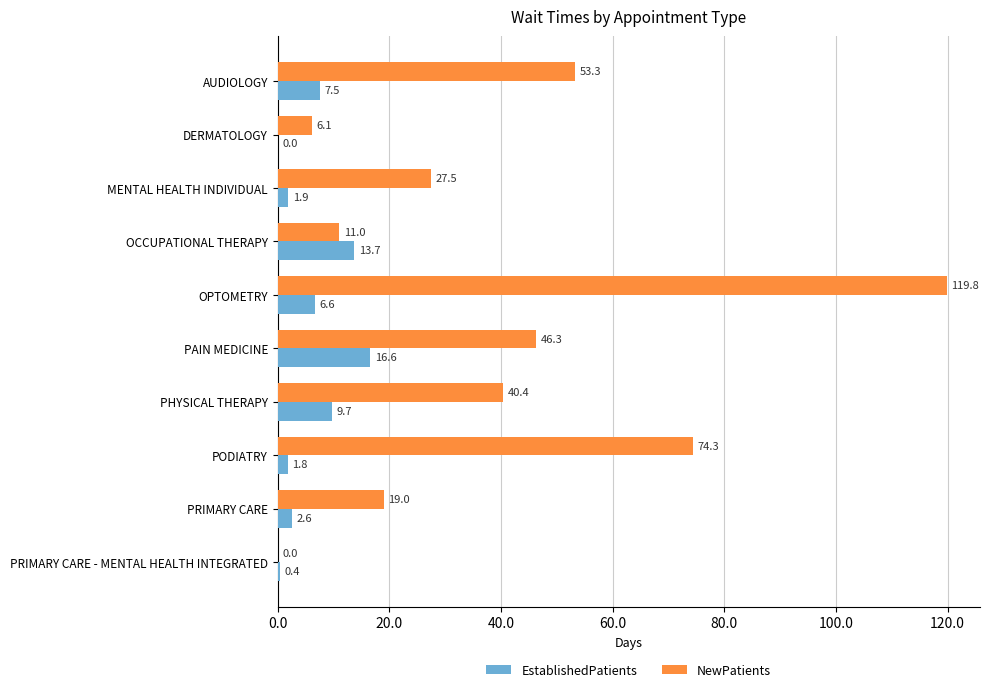

Which category has the highest value in the EstablishedPatients series?

PAIN MEDICINE